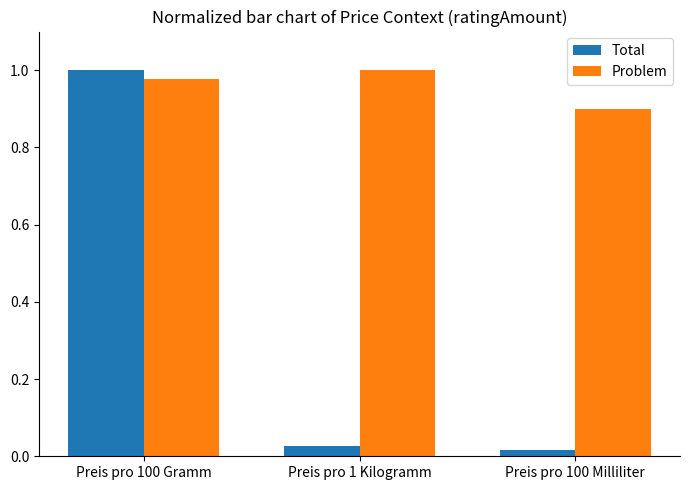

At which category is the sum across all series the highest?

Preis pro 100 Gramm